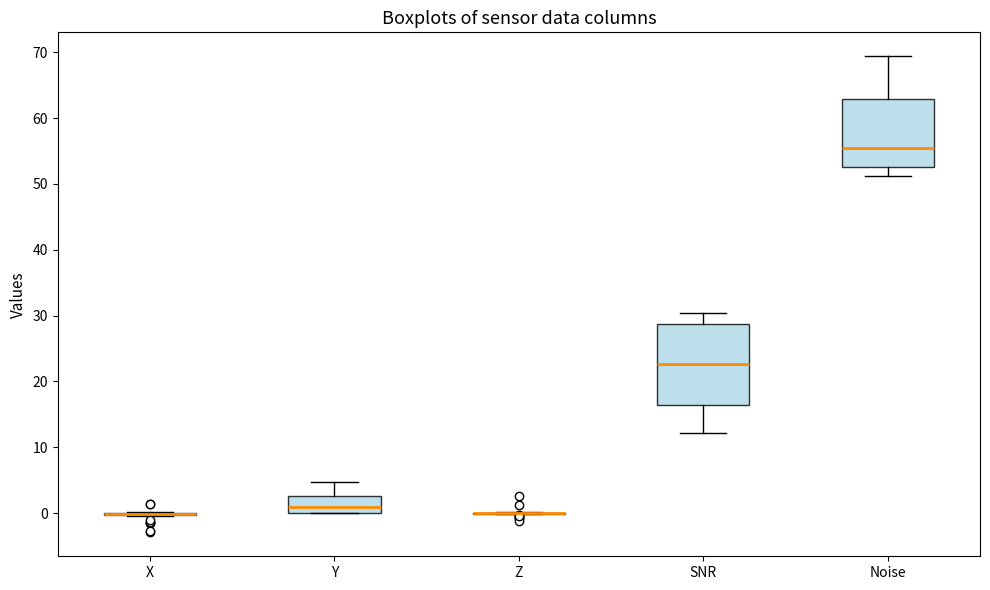

Which box is the tallest, from its lower edge to its upper edge?

SNR